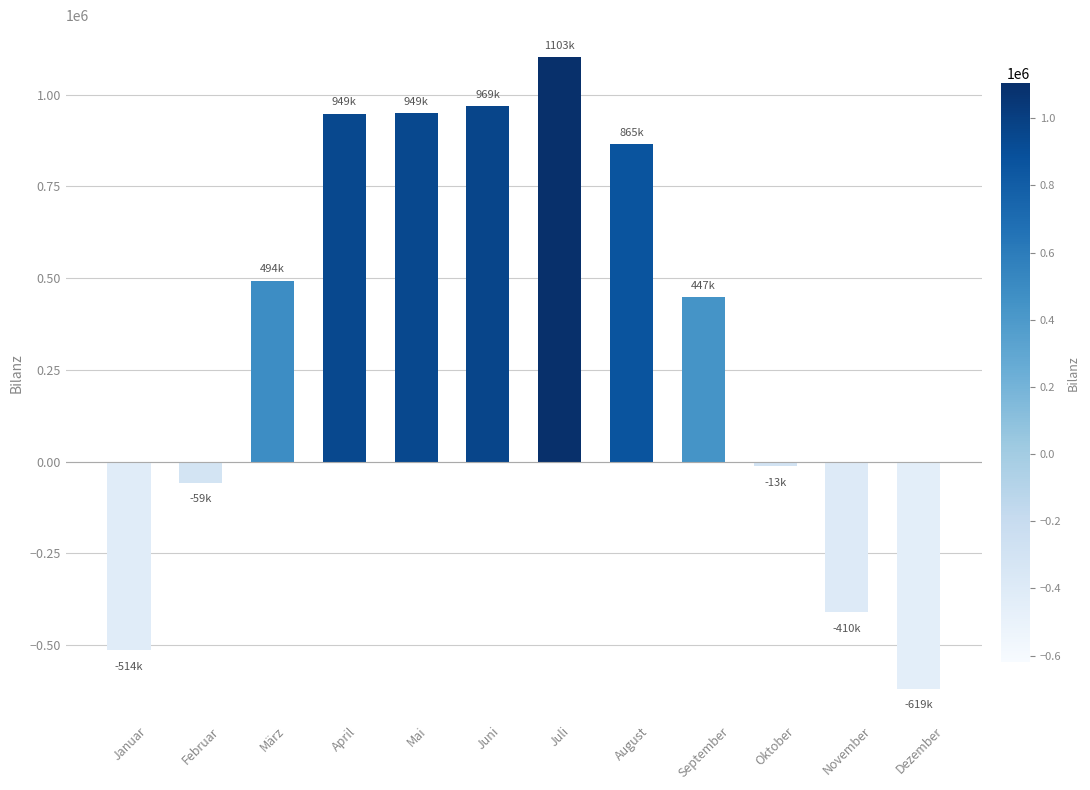

True or false: the data shows 1382884.3 at Juni.

False